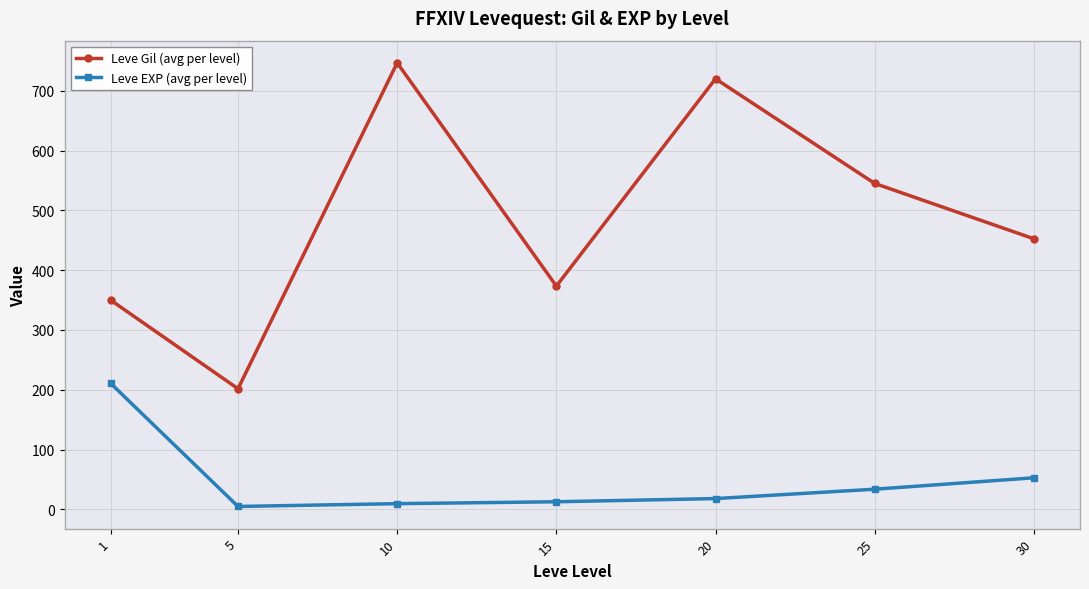

How many lines are shown in the chart?

2